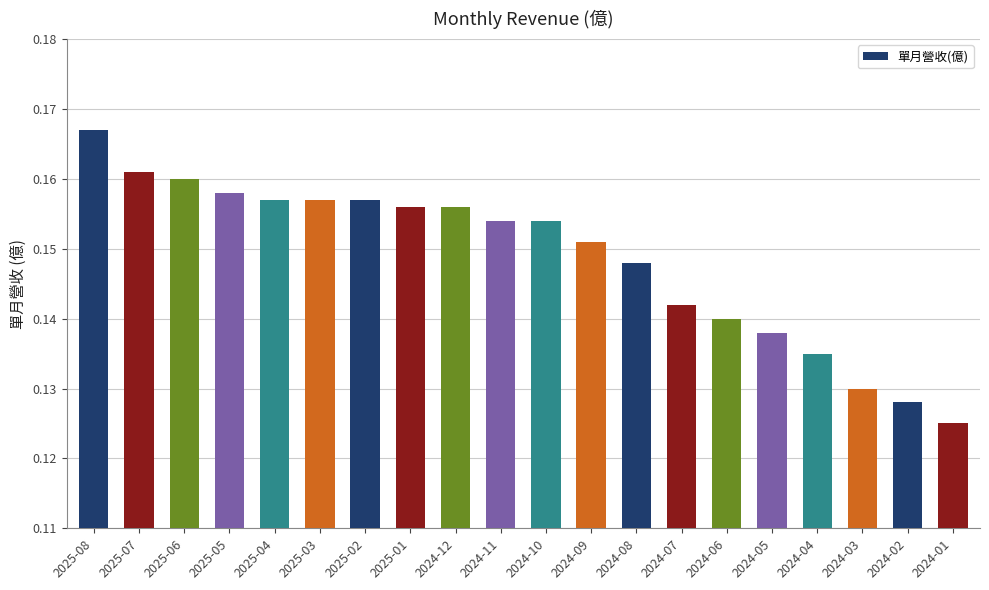

What is the sum of all values?

3.0